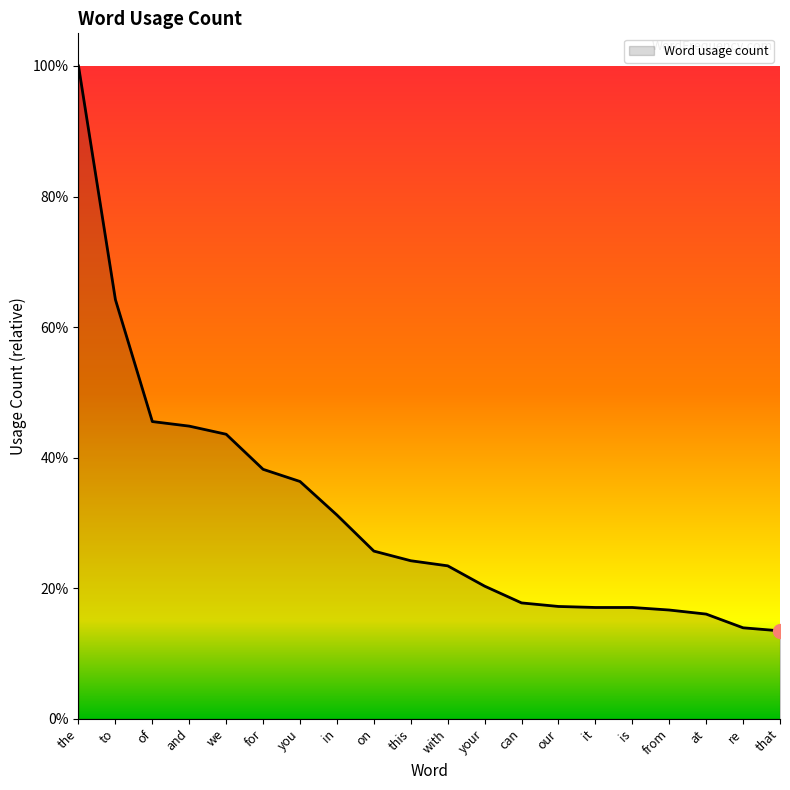

Reading left to right, what are all the values shown in this chart?

1285	825	585	576	560	491	467	401	330	311	301	261	228	221	219	219	214	206	179	173